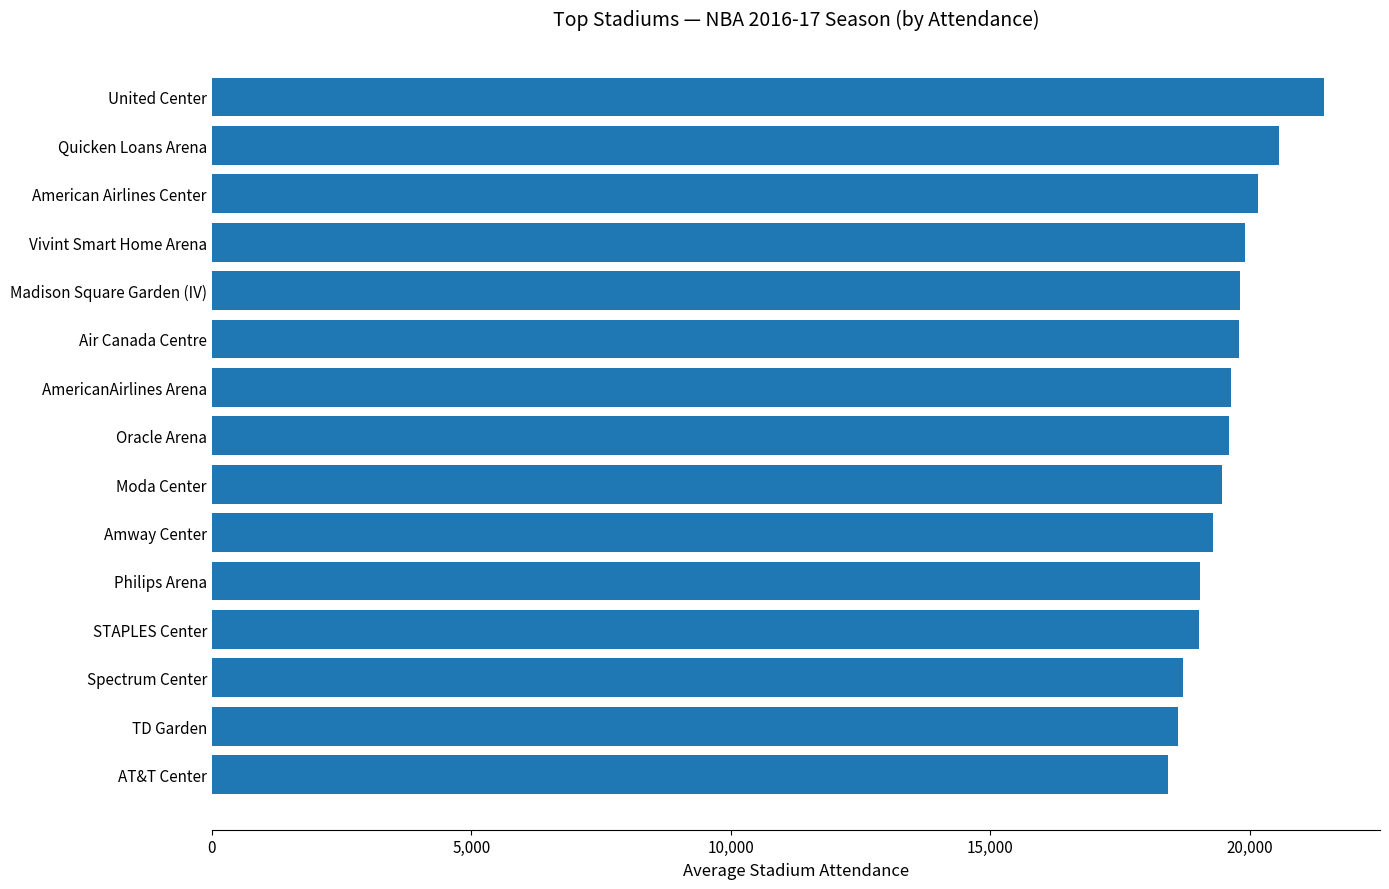

What is the minimum value shown in the chart?

18418